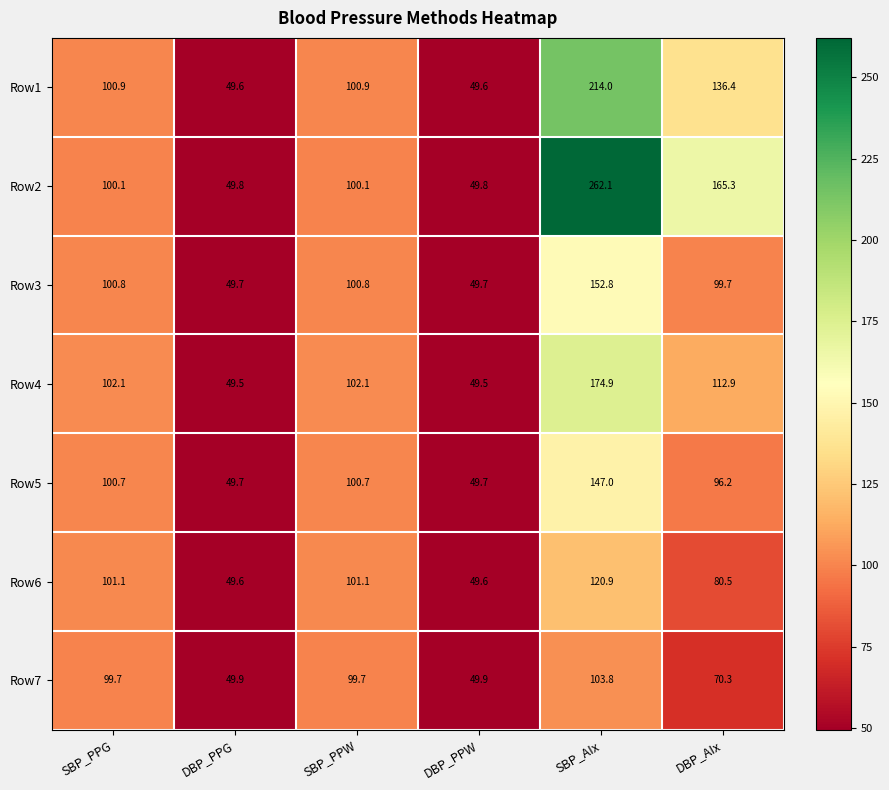

What is the difference between the maximum and second lowest values in the Row5 series?

97.3